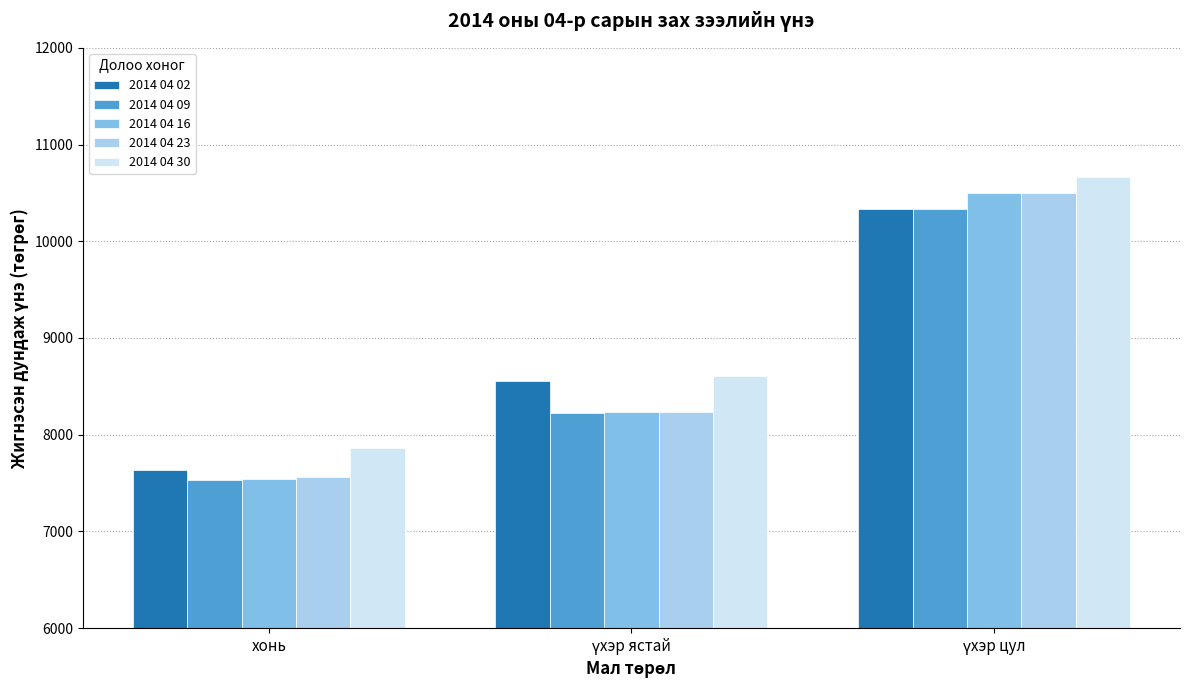

Is it true that 2014 04 23 equals 2806.7 at хонь?

False